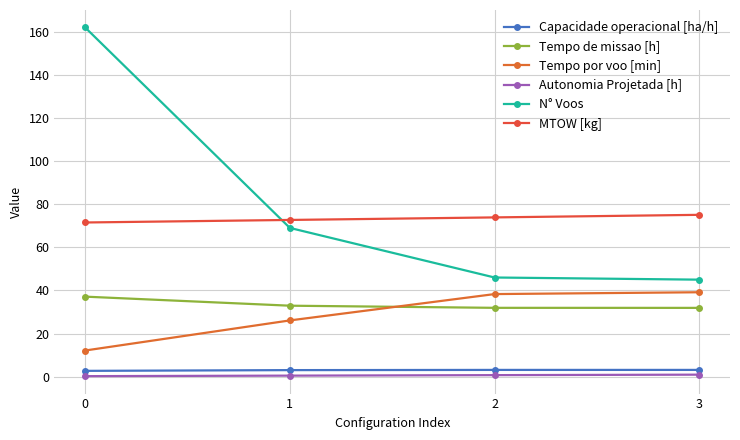

Reading left to right, extract all data points from this chart.

Capacidade operacional [ha/h]: 0=2.7	1=3.0	2=3.1	3=3.1
Tempo de missao [h]: 0=37.1	1=32.9	2=31.9	3=31.9
Tempo por voo [min]: 0=12.1	1=26.1	2=38.3	3=39.2
Autonomia Projetada [h]: 0=0.2	1=0.5	2=0.7	3=0.9
N° Voos: 0=162.0	1=69.0	2=46.0	3=45.0
MTOW [kg]: 0=71.5	1=72.7	2=73.9	3=75.1